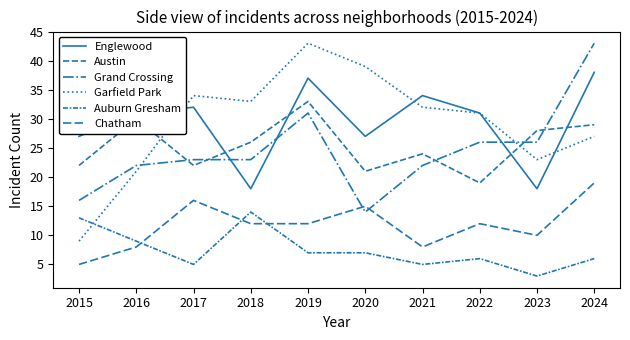

At which label does Grand Crossing first exceed 23?

2019